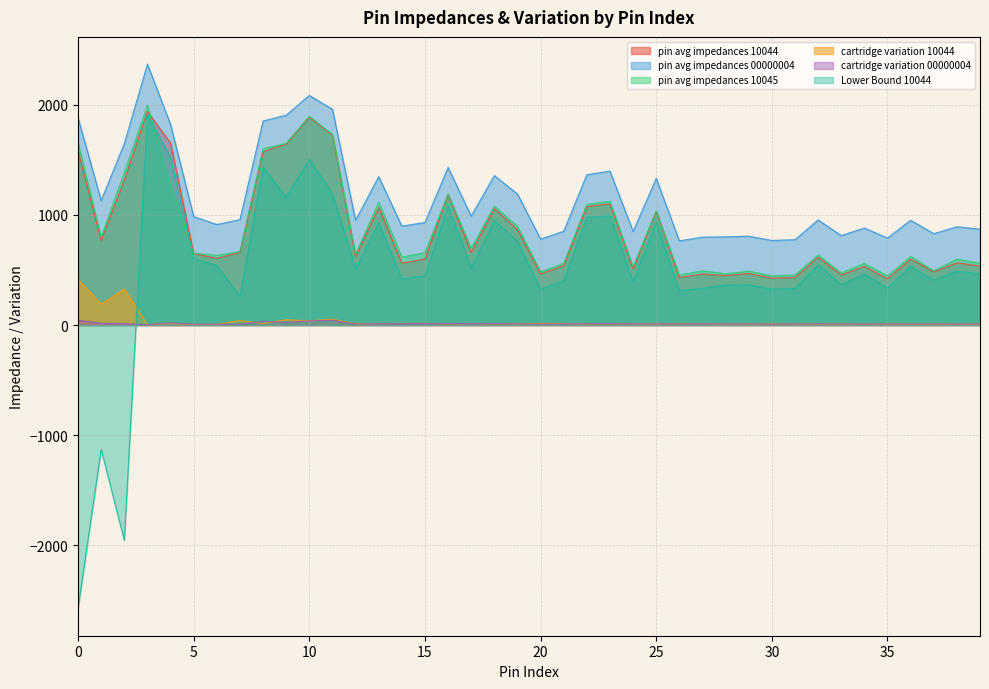

What is the value of the cartridge variation 00000004 point at the 2nd from the left?

15.6